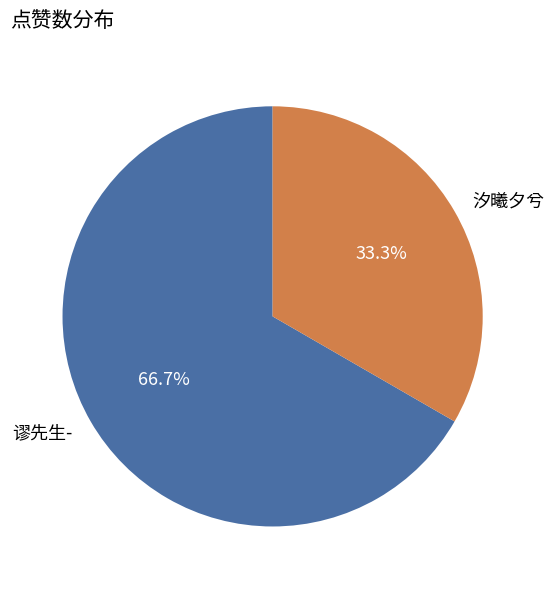

Count the number of slices in the pie.

2